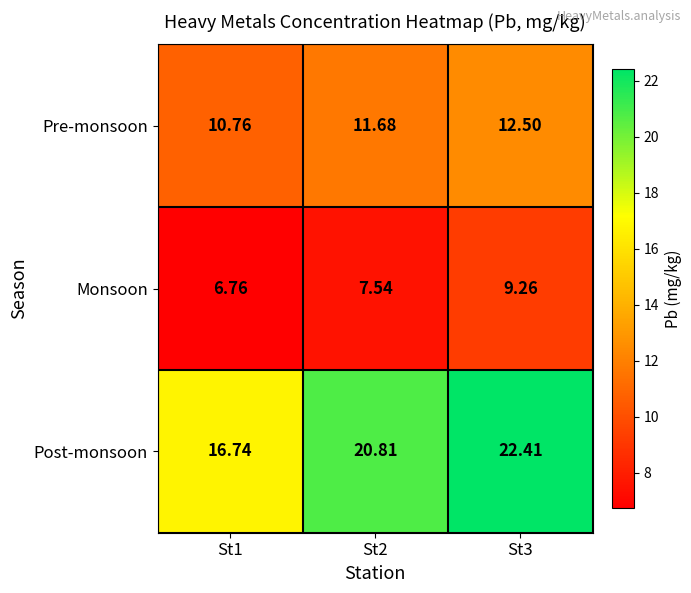

Count the number of data series in this chart.

3